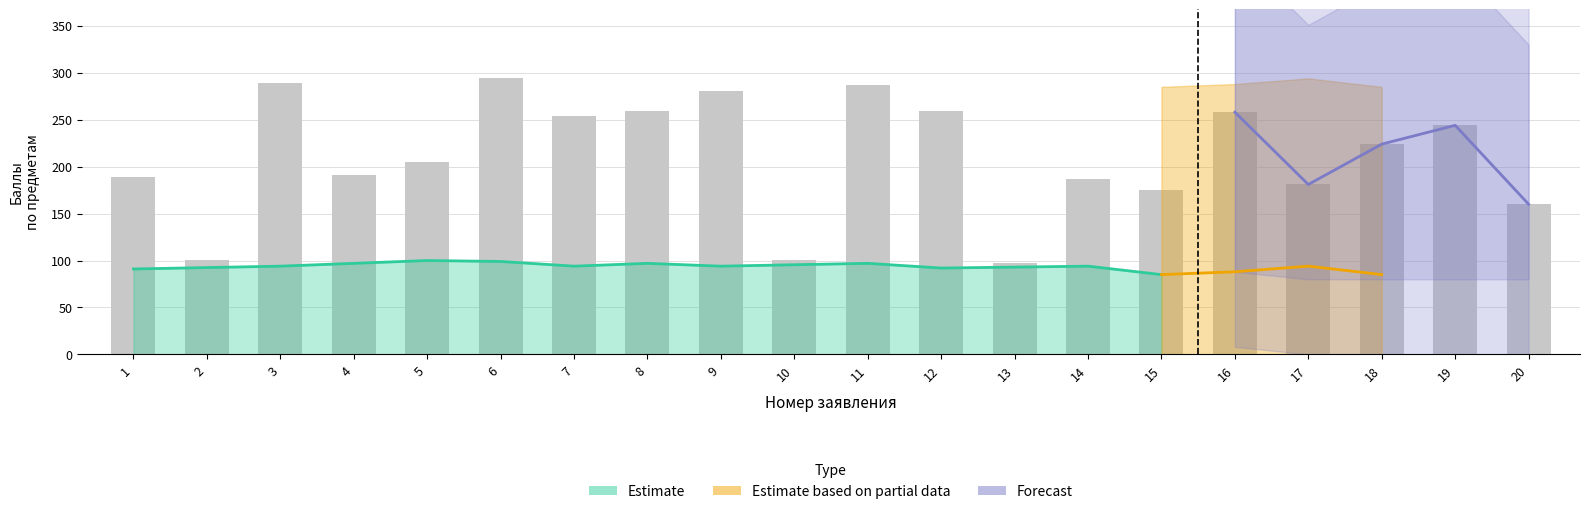

What is the value of the Сумма конкурсных баллов bar at the 10th from the left?

101